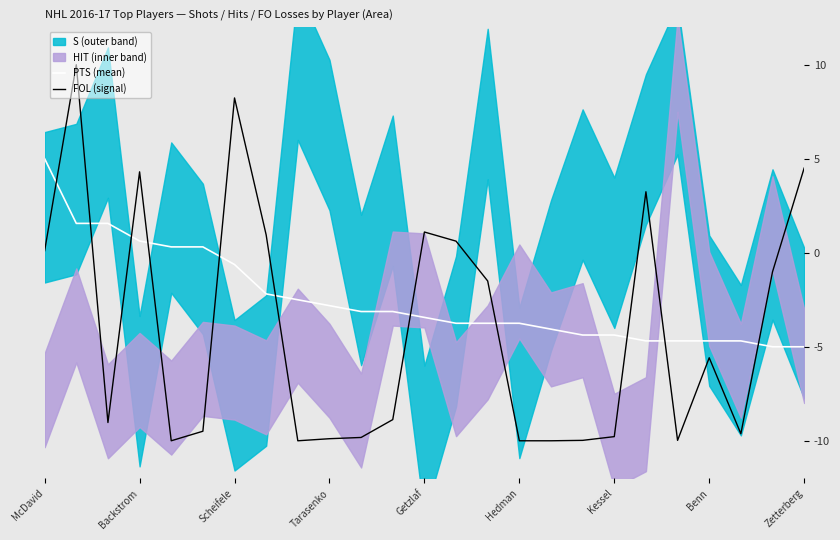

Is it true that PTS (mean) equals -9.0 at Zetterberg?

False